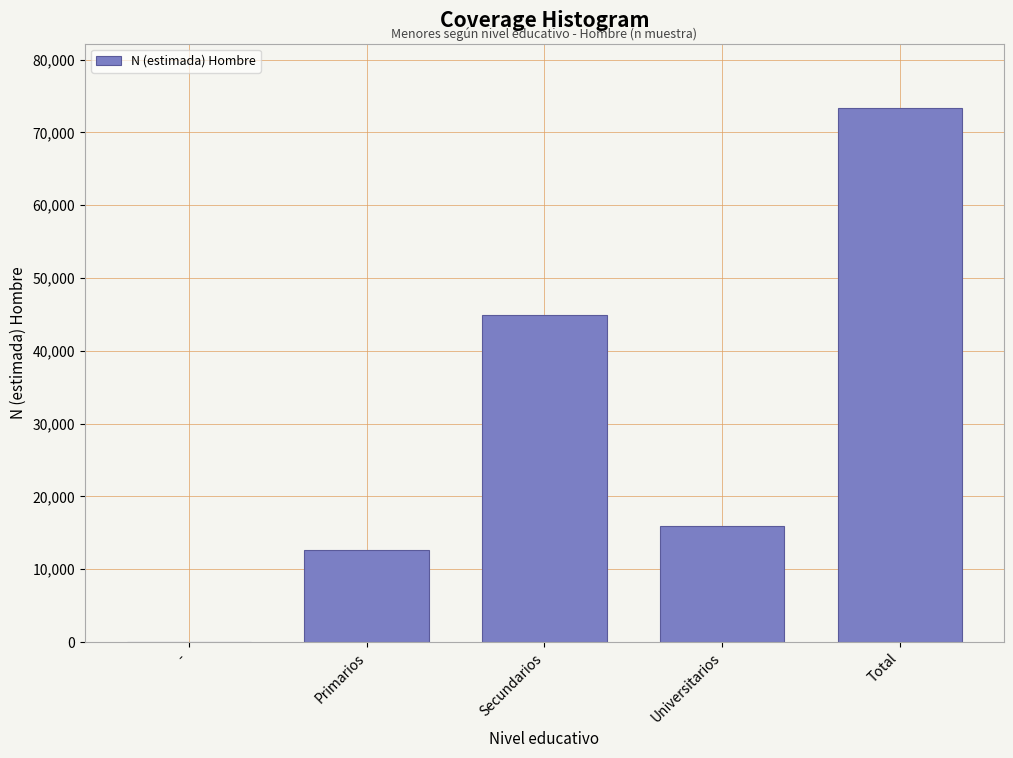

Reading left to right, list all the values displayed in this chart.

-=0	Primarios=12584	Secundarios=44894	Universitarios=15899	Total=73377